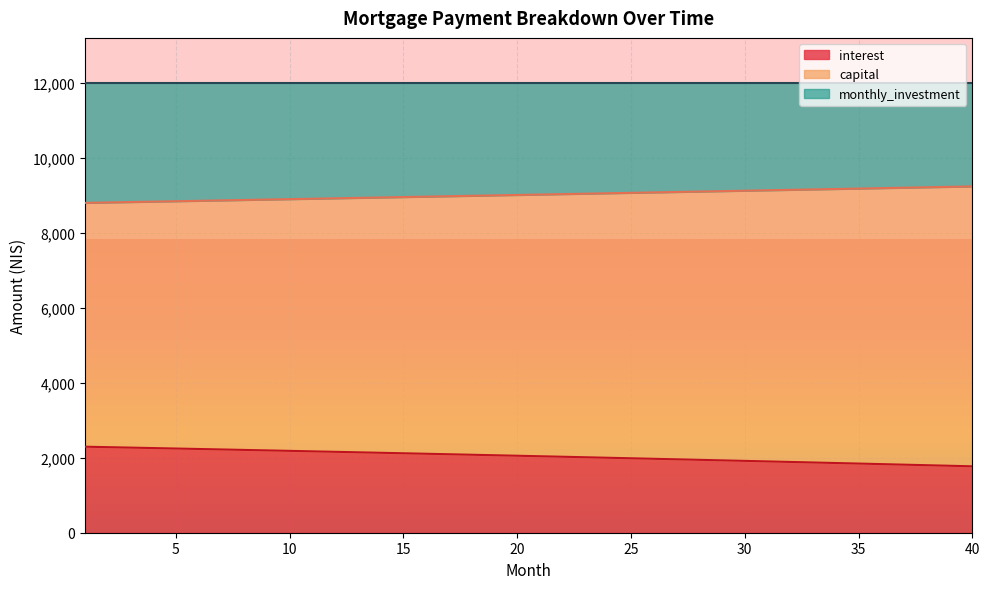

What is the total value across all series at 5?

12000.0